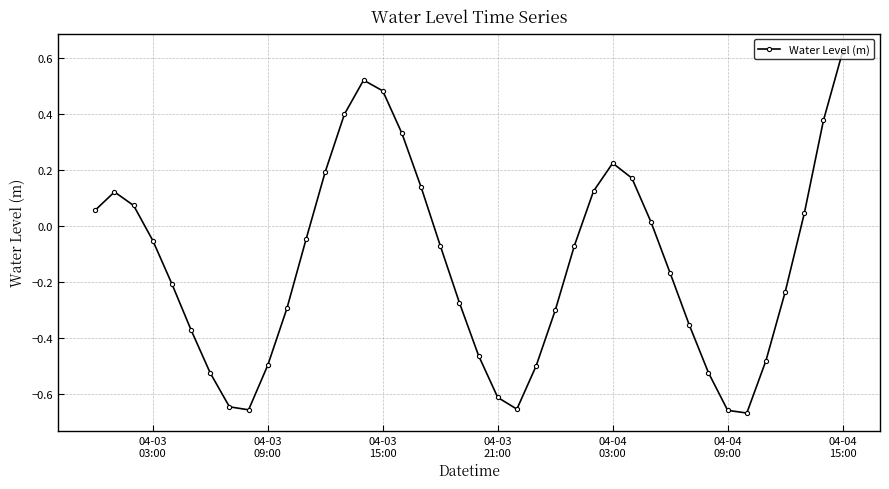

What is the sum of all values?

-5.5